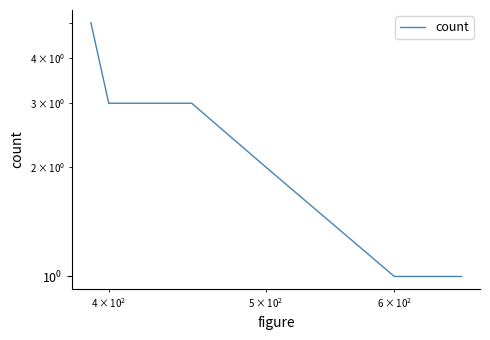

Is this an area chart (filled region under the line)?

No